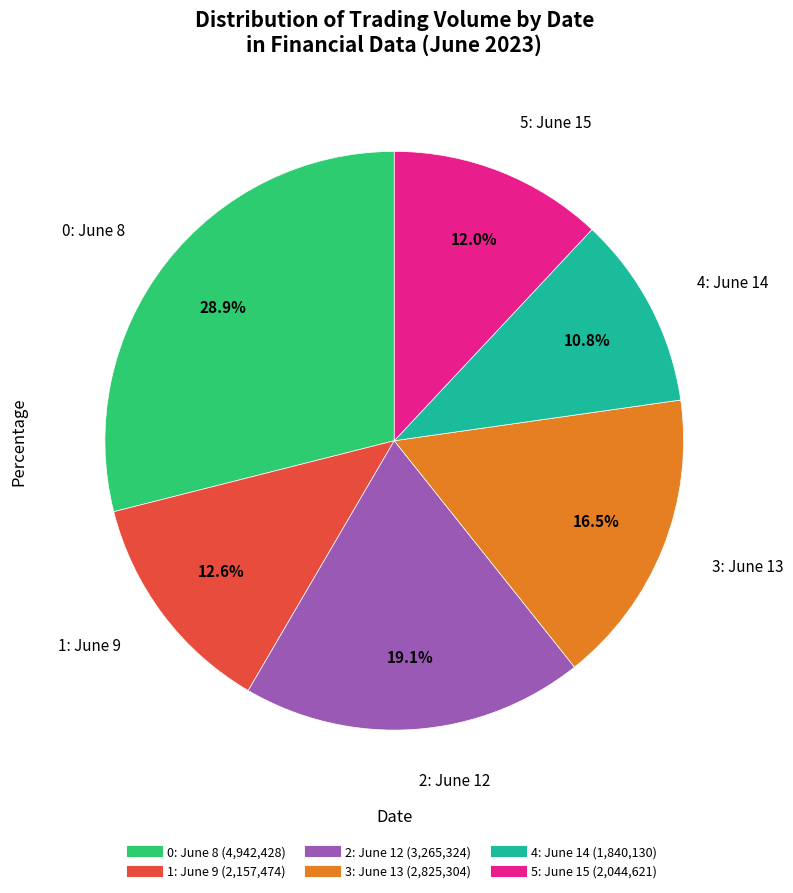

Does any single category account for the majority?

No